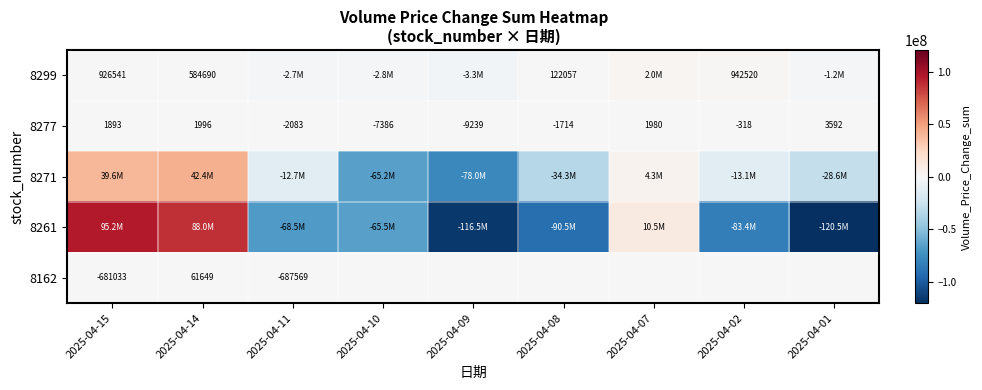

What is the sum of all 8277 values?

-11279